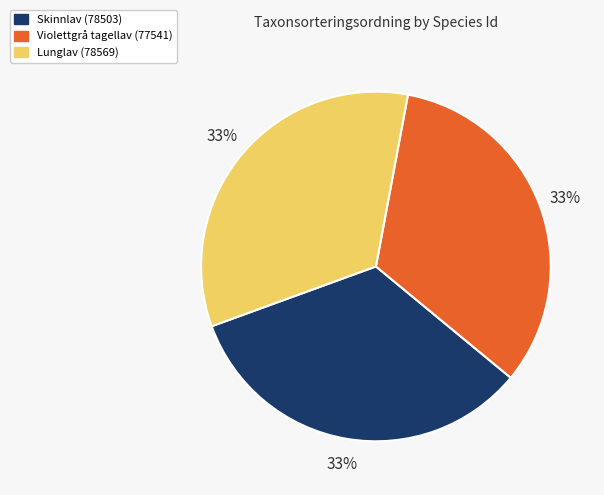

Approximately how many times larger is the value at Skinnlav (78503) compared to Lunglav (78569)?

1.0